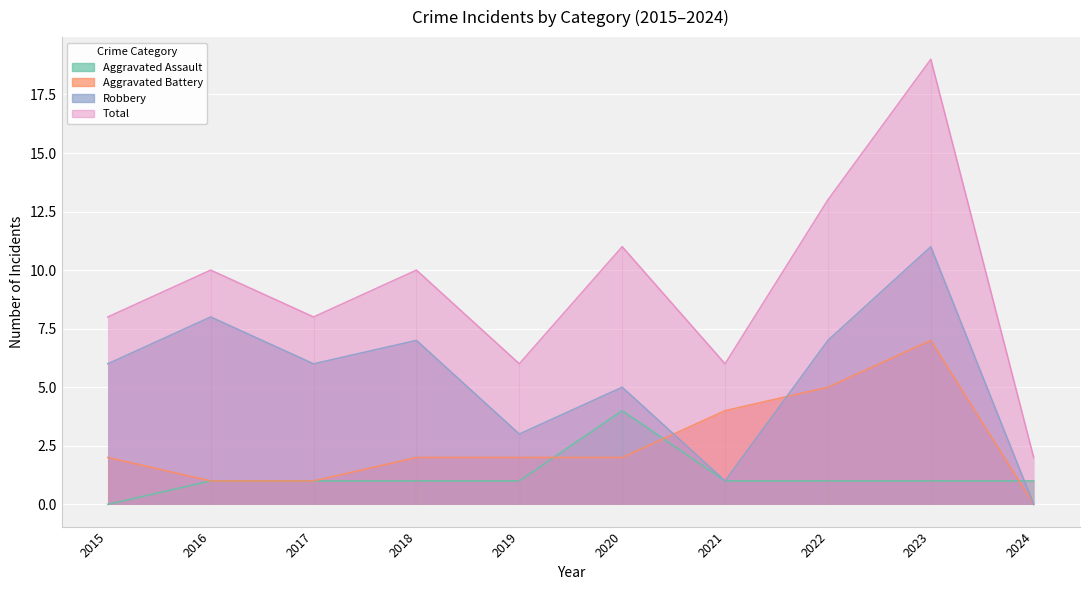

True or false: Total and Aggravated Assault intersect in this chart.

False